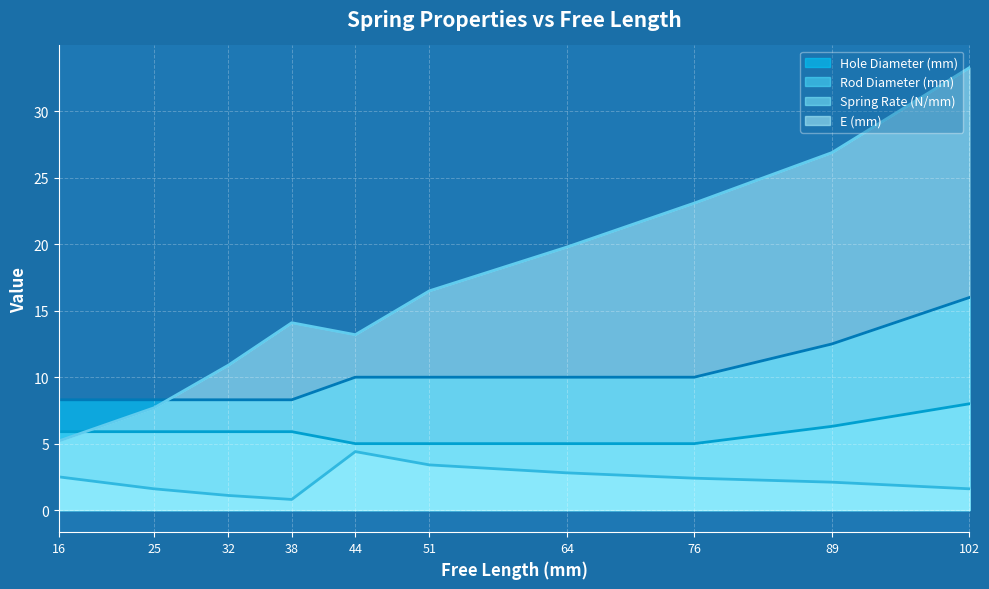

Is it true that Rod Diameter (mm) equals 5.9 at 16?

True